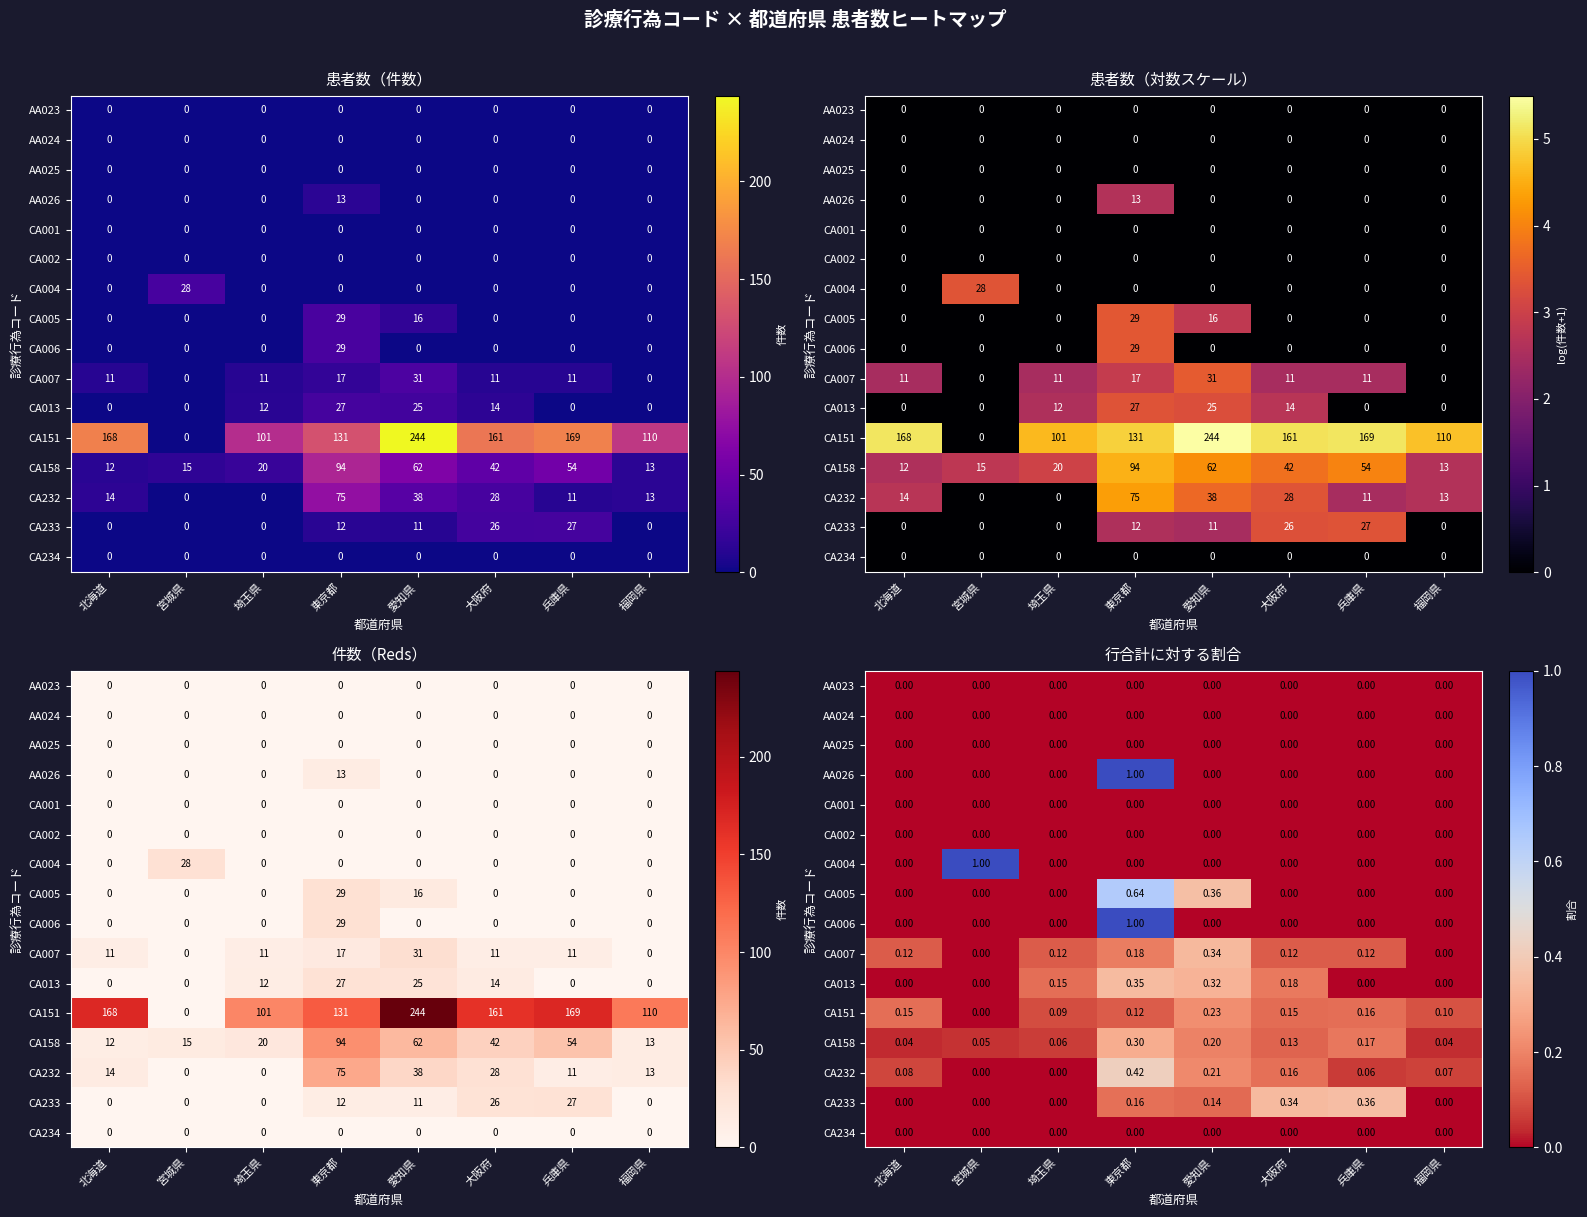

At how many categories does at least one series exceed 0?

8